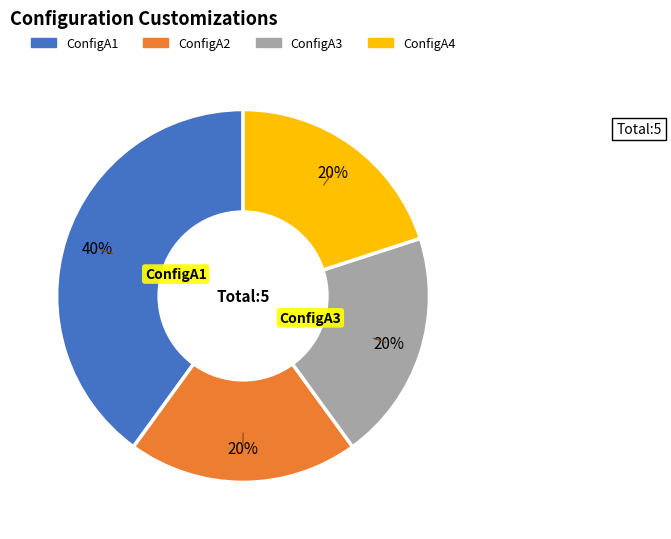

Is the sum of ConfigA1 and ConfigA2 greater than half?

Yes